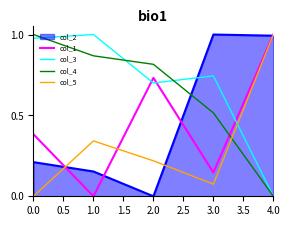

At which category is the sum across all series the highest?

4.0